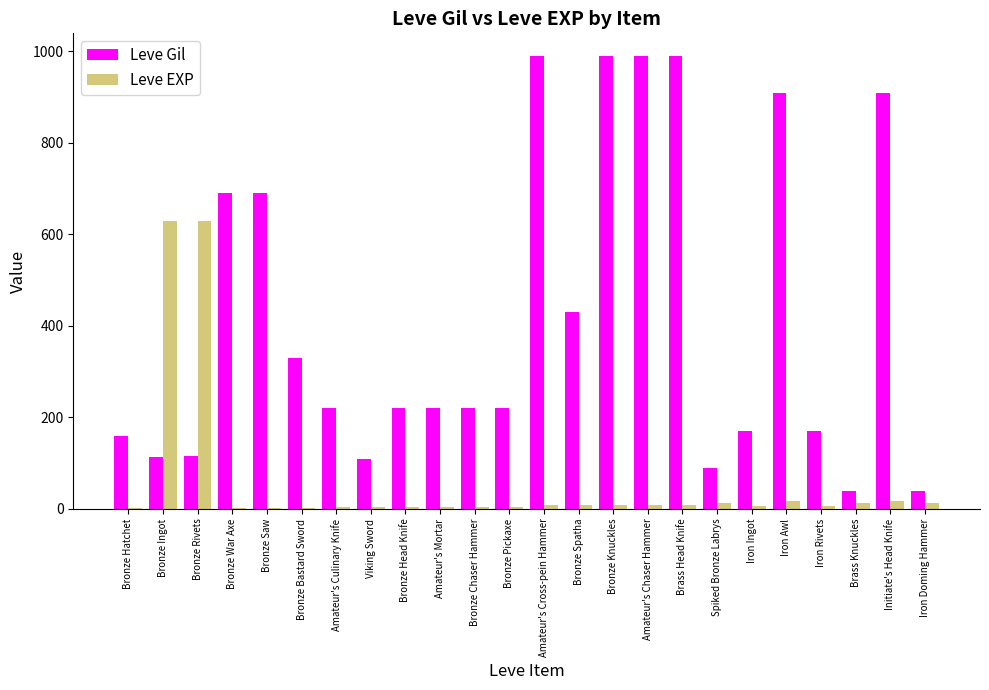

Read the Leve Gil value at Brass Knuckles.

40